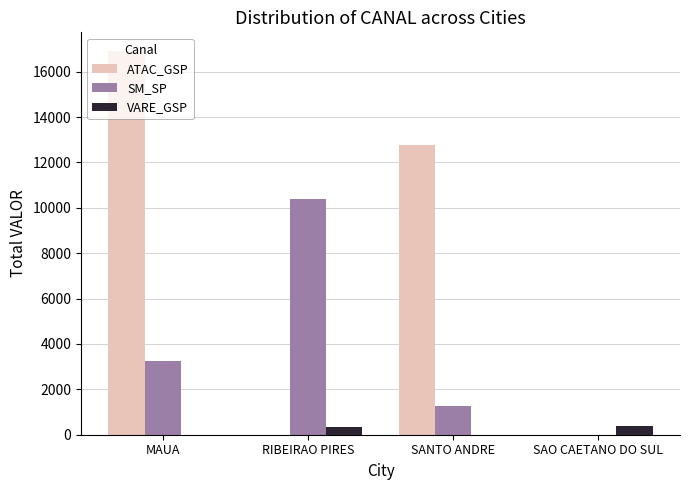

Count the number of data series in this chart.

3